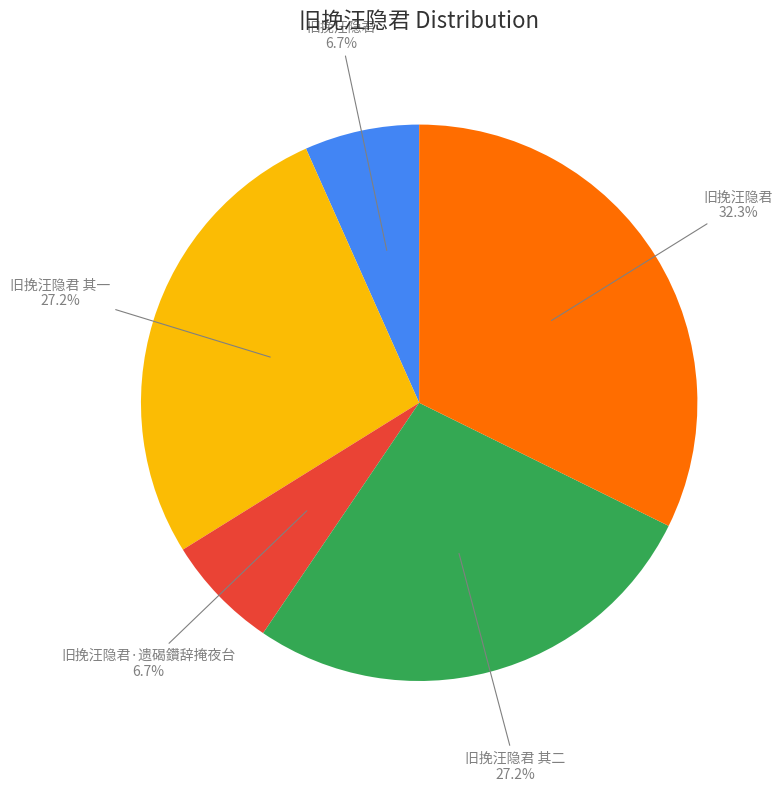

Count the number of slices in the pie.

5